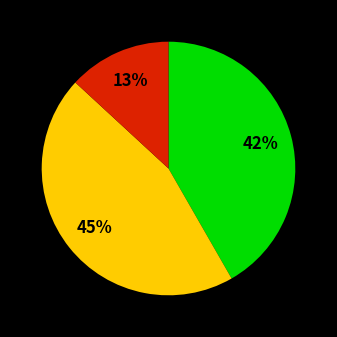

Is there any slice that represents more than half of the pie?

No